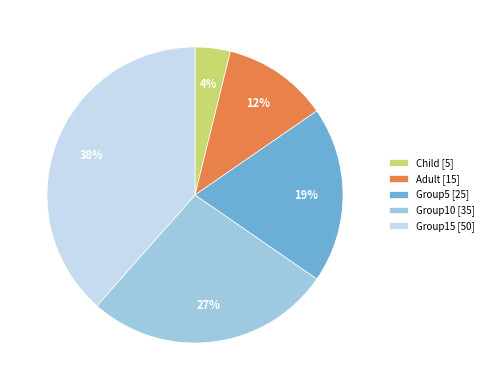

Does Group10 represent more than half of the total?

No